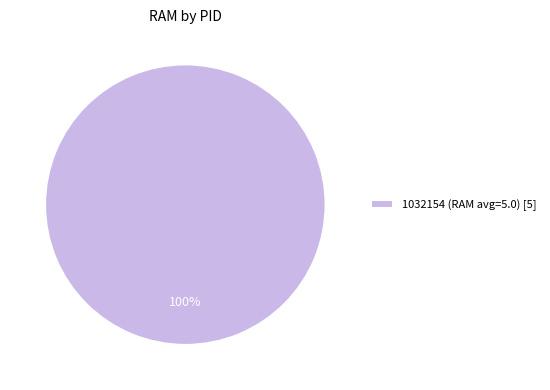

To the nearest percent, what portion does 1032154 (RAM avg=5.0) [5] represent?

100%